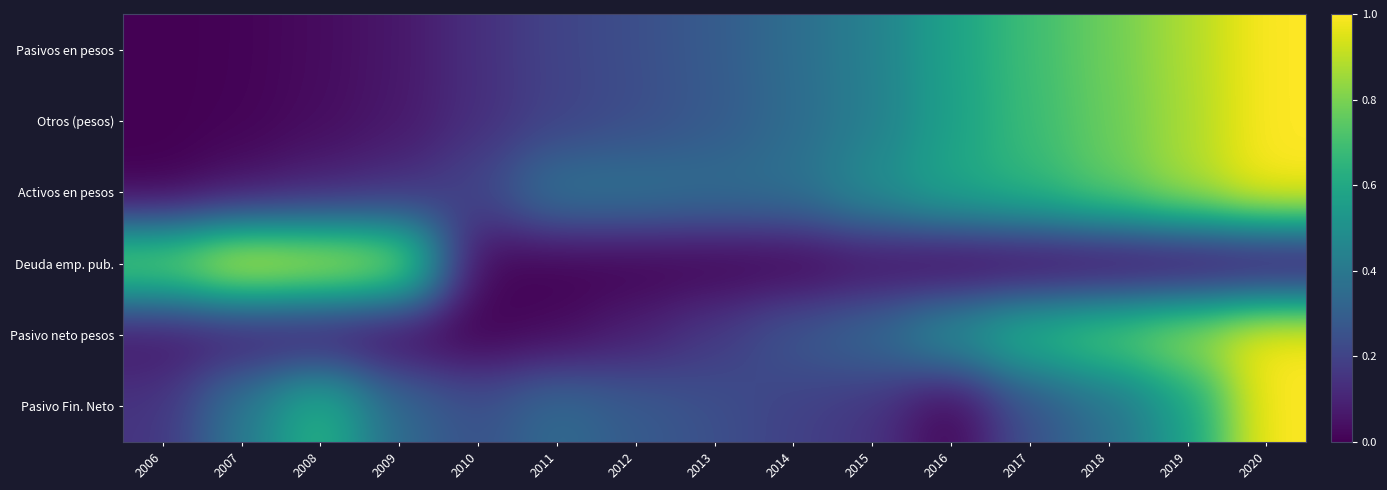

Reading right to left, extract all data points from this chart.

Pasivos en pesos: 2020=1.0	2019=0.9	2018=0.8	2017=0.7	2016=0.6	2015=0.4	2014=0.4	2013=0.3	2012=0.2	2011=0.2	2010=0.1	2009=0.1	2008=0.0	2007=0.0	2006=0.0
Otros (pesos): 2020=1.0	2019=0.9	2018=0.8	2017=0.7	2016=0.6	2015=0.4	2014=0.3	2013=0.3	2012=0.2	2011=0.2	2010=0.1	2009=0.1	2008=0.0	2007=0.0	2006=0.0
Activos en pesos: 2020=1.0	2019=0.9	2018=0.8	2017=0.7	2016=0.6	2015=0.5	2014=0.4	2013=0.4	2012=0.4	2011=0.4	2010=0.2	2009=0.1	2008=0.1	2007=0.1	2006=0.0
Deuda emp. pub.: 2020=0.0	2019=0.0	2018=0.0	2017=0.0	2016=0.0	2015=0.0	2014=0.0	2013=0.0	2012=0.0	2011=0.0	2010=0.0	2009=0.9	2008=0.9	2007=1.0	2006=0.8
Pasivo neto pesos: 2020=1.0	2019=0.9	2018=0.8	2017=0.7	2016=0.5	2015=0.3	2014=0.3	2013=0.2	2012=0.1	2011=0.0	2010=0.0	2009=0.0	2008=0.0	2007=0.1	2006=0.1
Pasivo Fin. Neto: 2020=1.0	2019=0.6	2018=0.4	2017=0.3	2016=0.0	2015=0.2	2014=0.2	2013=0.2	2012=0.3	2011=0.4	2010=0.2	2009=0.3	2008=0.7	2007=0.4	2006=0.2